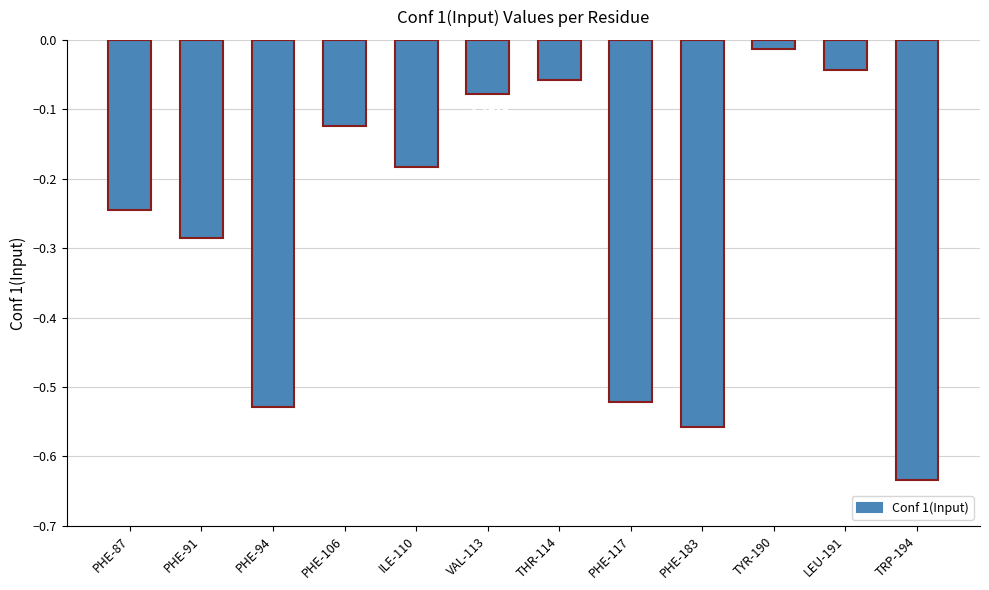

What is the difference between the values at PHE-94 and THR-114?

0.5